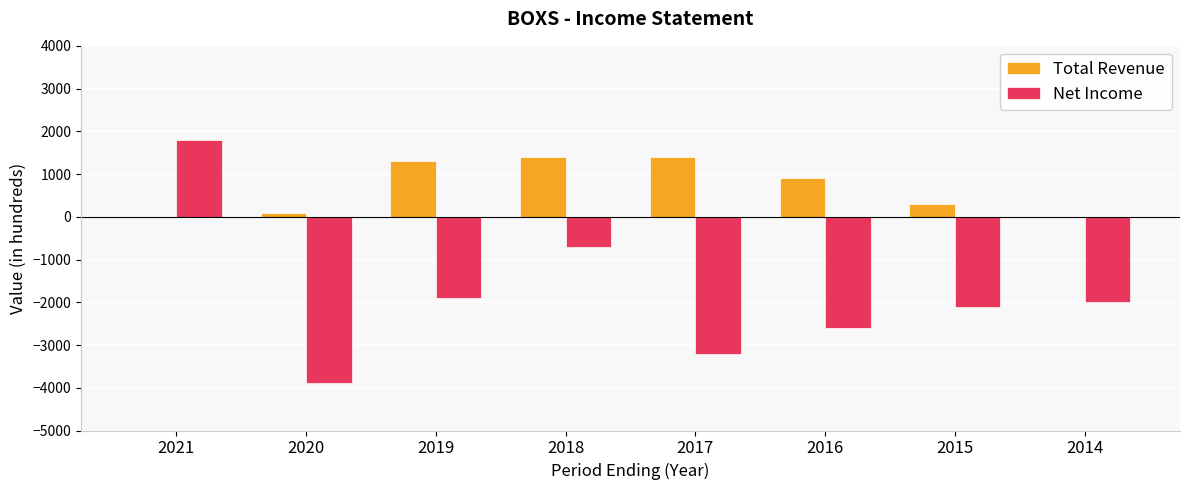

At which category does the chart reach its peak across all series?

2021